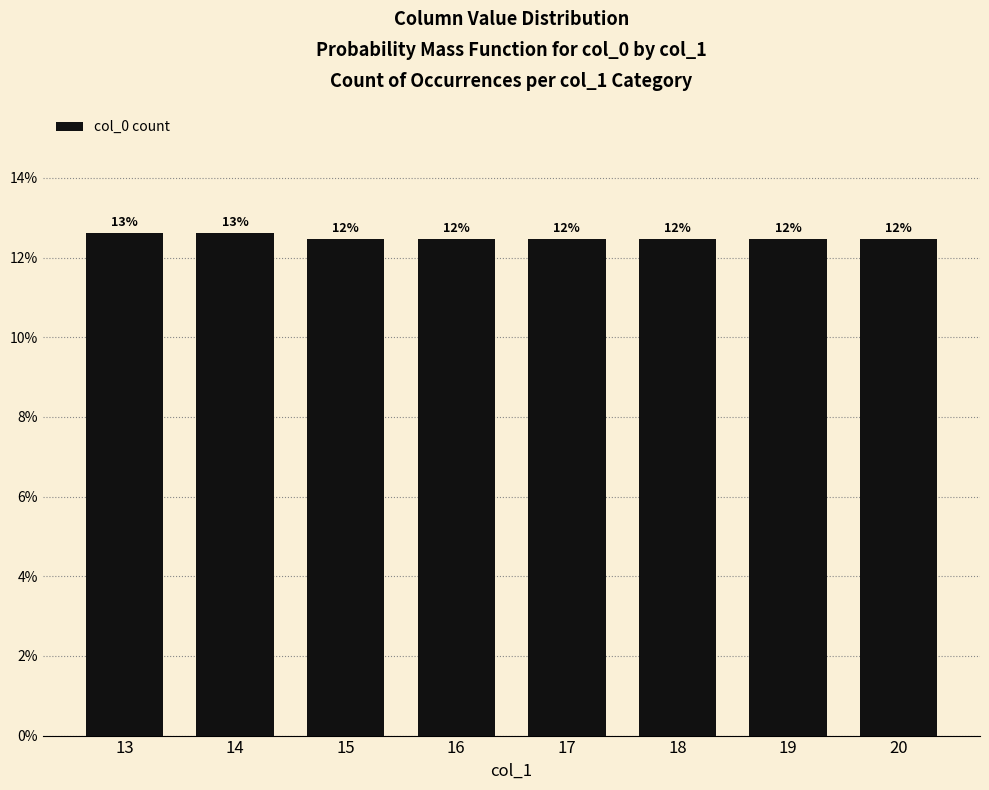

Are the bars horizontal?

No